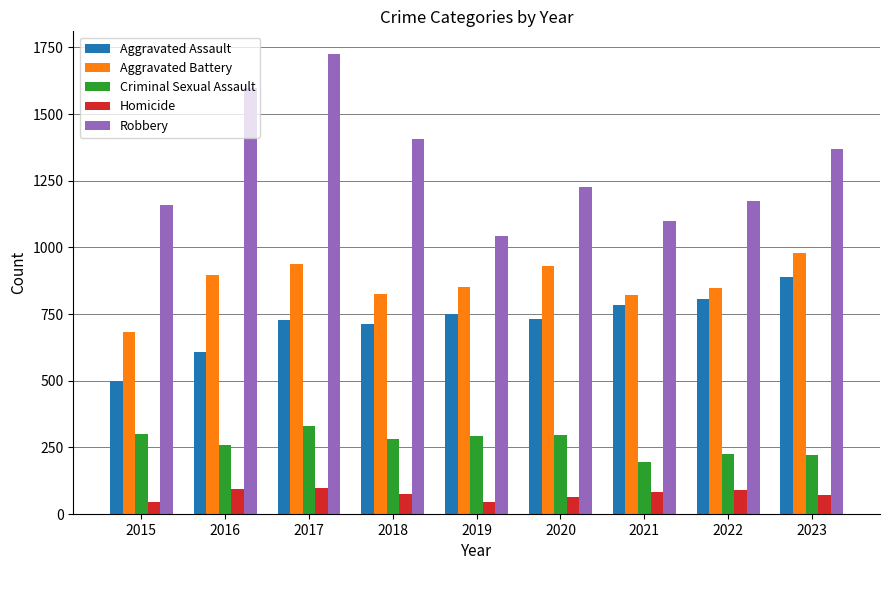

Which series changed the most between 2020 and 2023?

Aggravated Assault